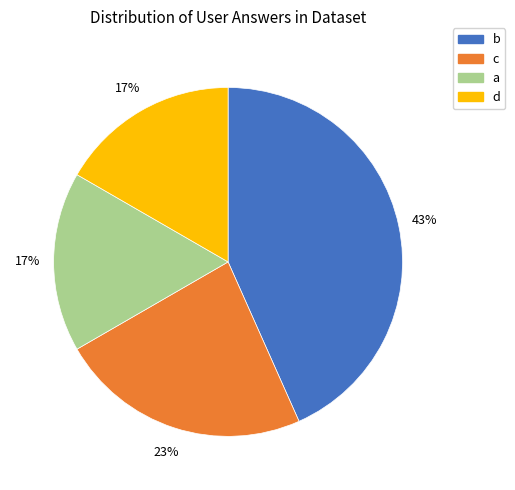

Does d account for over 50% of the chart?

No